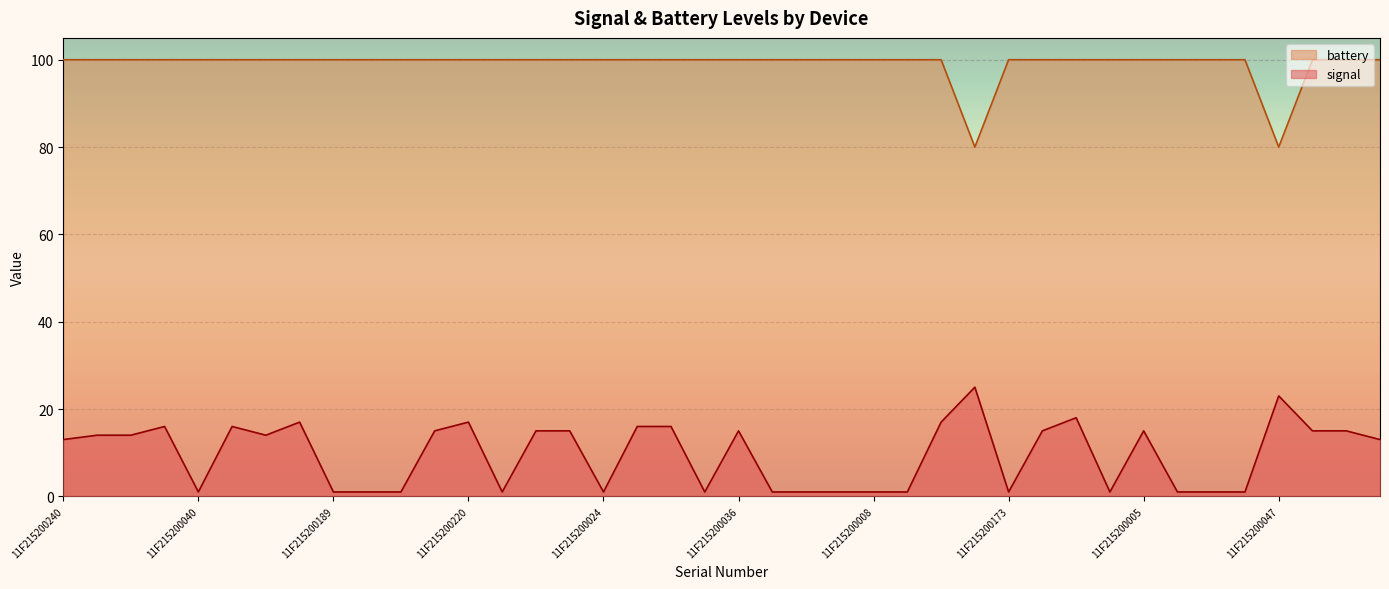

Reading left to right, what are all the values shown in this chart?

signal: 11F215200240=13	11F215200214=14	11F215200011=14	11F215200063=16	11F215200040=1	11F215200140=16	11F215200020=14	11F215200108=17	11F215200189=1	11F215200001=1	11F215200082=1	11F215200221=15	11F215200220=17	11F215200252=1	11F215200162=15	11F215200014=15	11F215200024=1	11F215200253=16	11F215200251=16	11F215200164=1	11F215200036=15	11F215200023=1	11F215200084=1	11F215200171=1	11F215200008=1	11F215200010=1	11F215200093=17	11F215200096=25	11F215200173=1	11F215200222=15	11F215200219=18	11F215200103=1	11F215200005=15	11F215200236=1	11F215200015=1	11F215200057=1	11F215200047=23	11F215200114=15	11F215200095=15	11F215200034=13
battery: 11F215200240=100	11F215200214=100	11F215200011=100	11F215200063=100	11F215200040=100	11F215200140=100	11F215200020=100	11F215200108=100	11F215200189=100	11F215200001=100	11F215200082=100	11F215200221=100	11F215200220=100	11F215200252=100	11F215200162=100	11F215200014=100	11F215200024=100	11F215200253=100	11F215200251=100	11F215200164=100	11F215200036=100	11F215200023=100	11F215200084=100	11F215200171=100	11F215200008=100	11F215200010=100	11F215200093=100	11F215200096=80	11F215200173=100	11F215200222=100	11F215200219=100	11F215200103=100	11F215200005=100	11F215200236=100	11F215200015=100	11F215200057=100	11F215200047=80	11F215200114=100	11F215200095=100	11F215200034=100